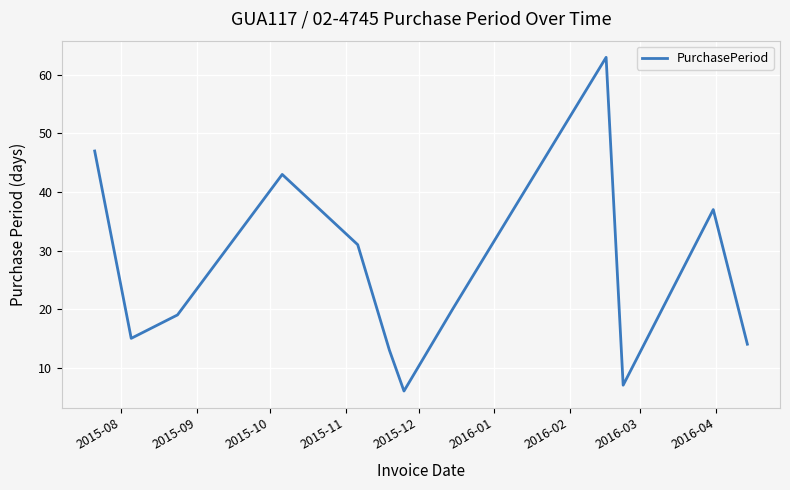

What is the smallest value displayed?

6